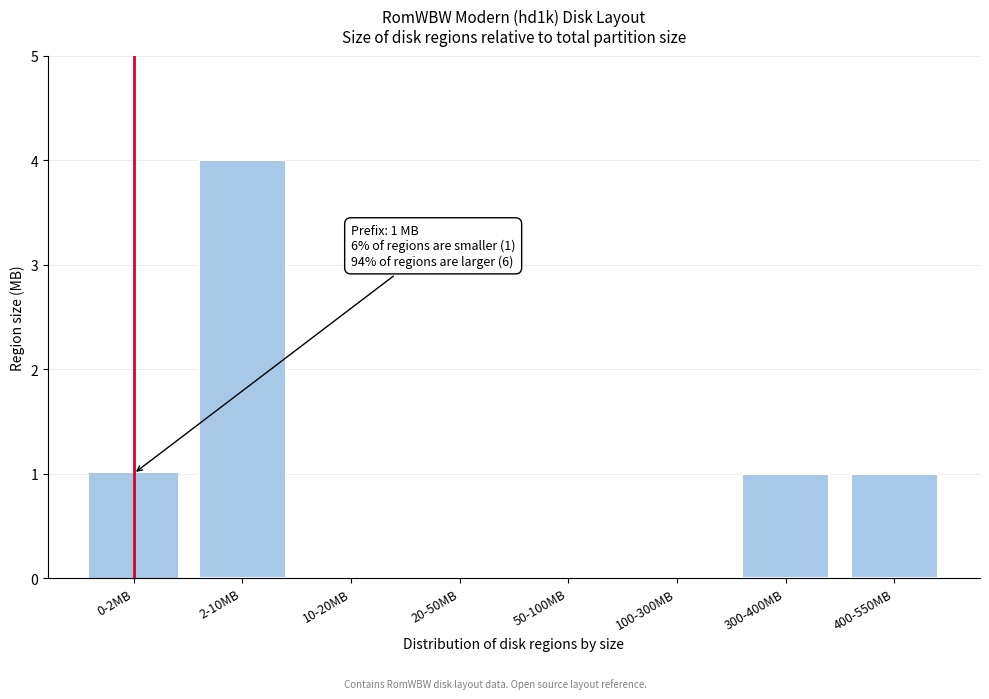

Reading left to right, what are all the values shown in this chart?

0-2MB=1	2-10MB=4	10-20MB=0	20-50MB=0	50-100MB=0	100-300MB=0	300-400MB=1	400-550MB=1